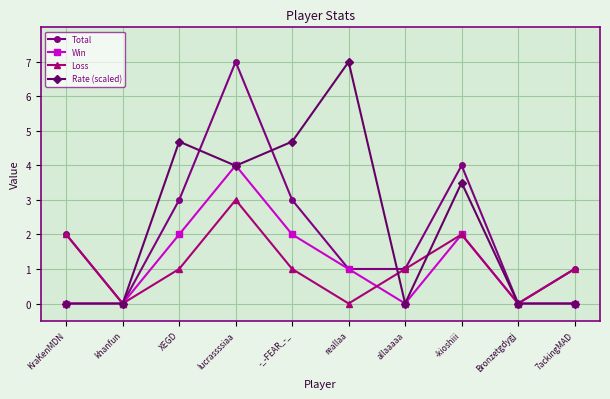

How many interior local peaks does the Loss series have?

2